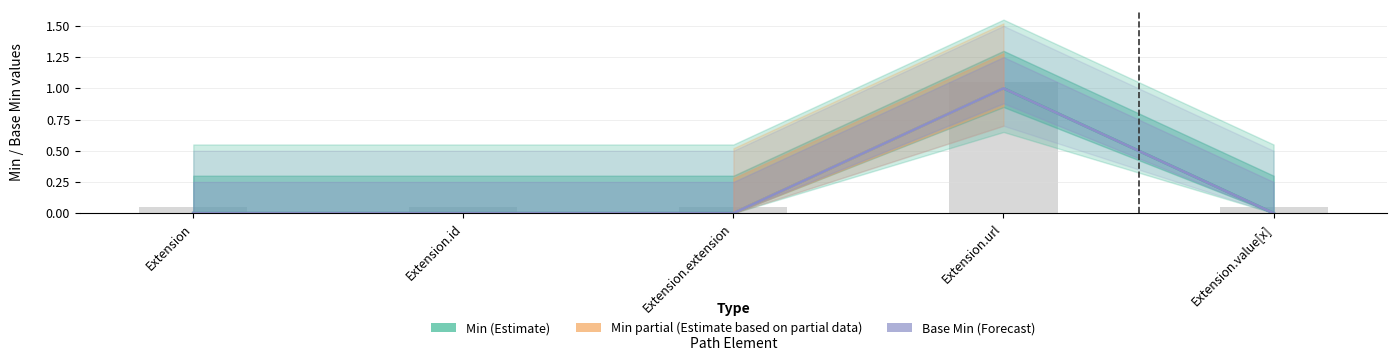

Which category has the highest value in the Base Min series?

Extension.url